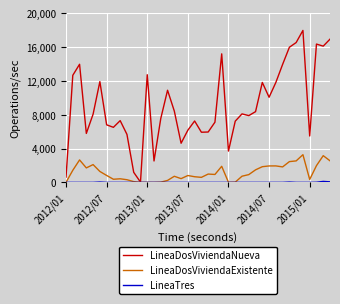

What is the difference between the maximum and minimum values in the LineaDosViviendaExistente series?

3271